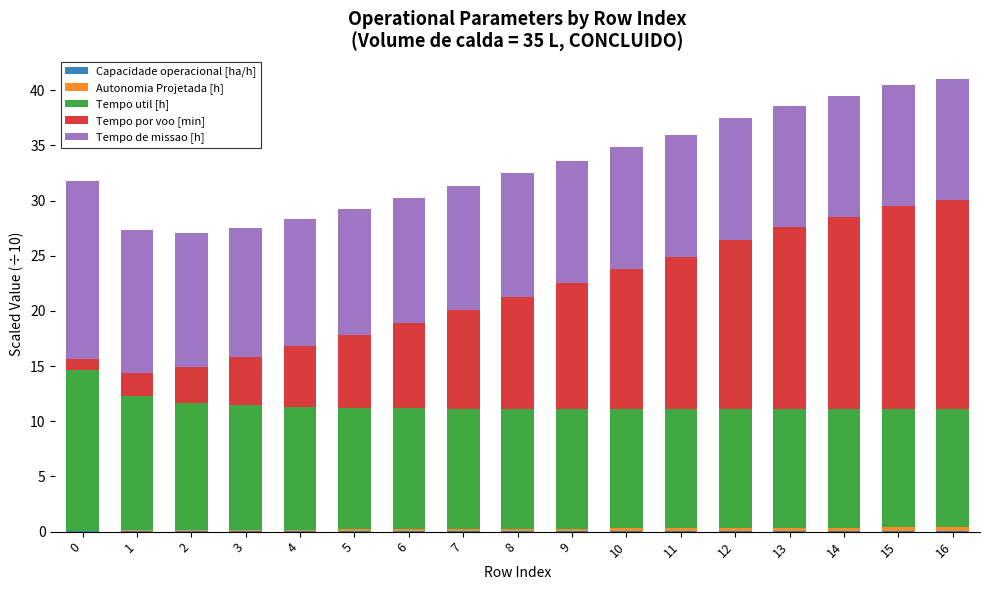

The Autonomia Projetada [h] series shows 0.1 at 11. True or false?

False